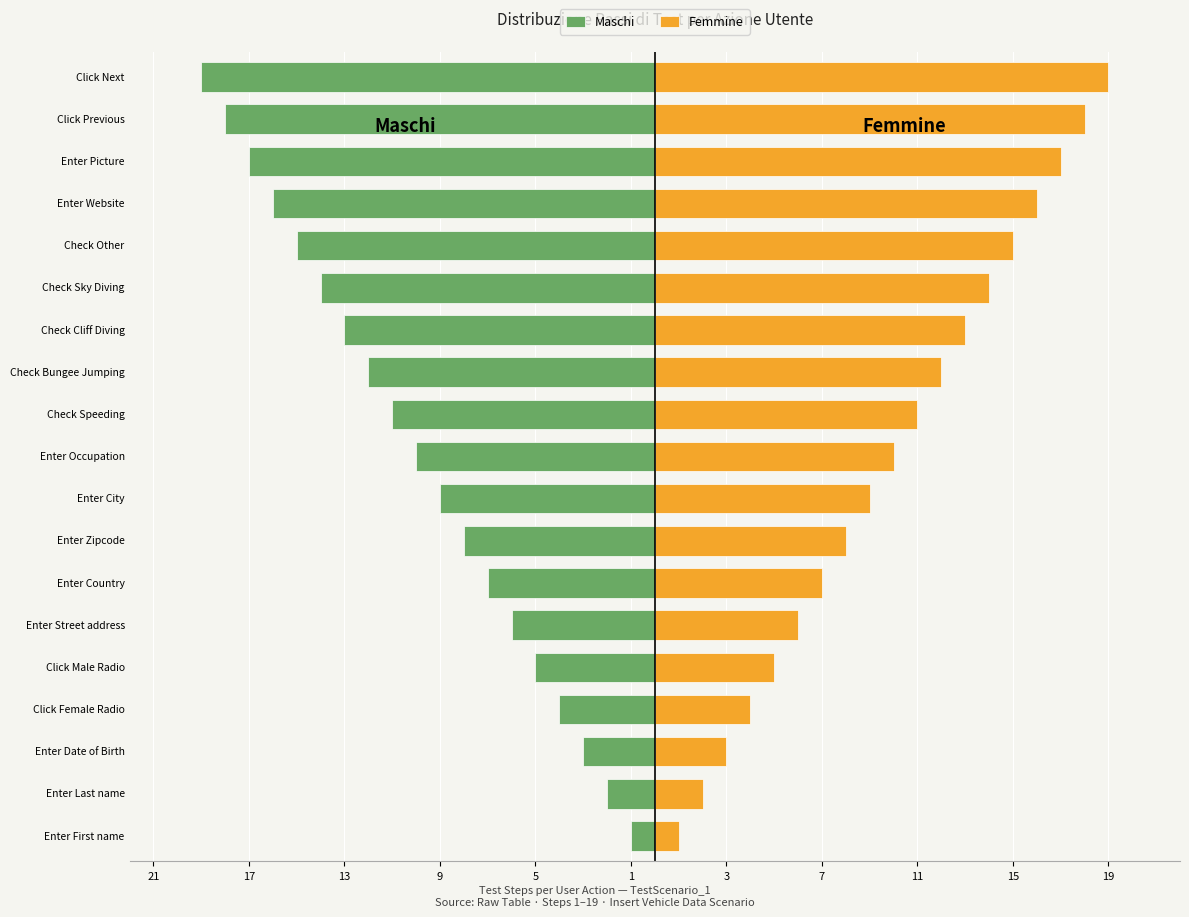

How many data points does each series have?

19